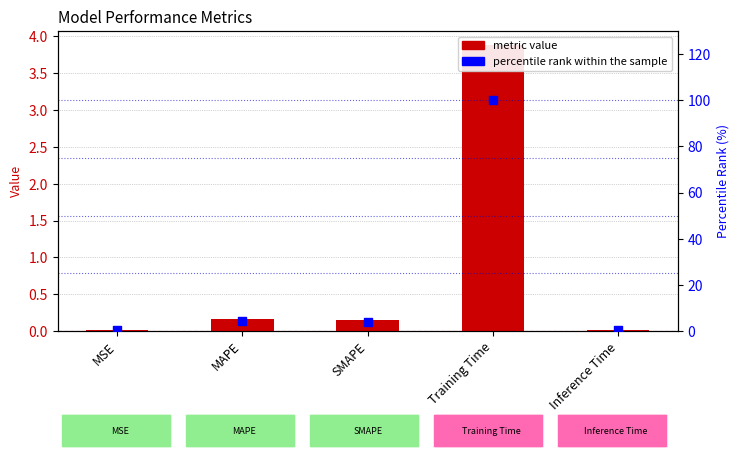

What is the total value across all series at Inference Time?

0.5